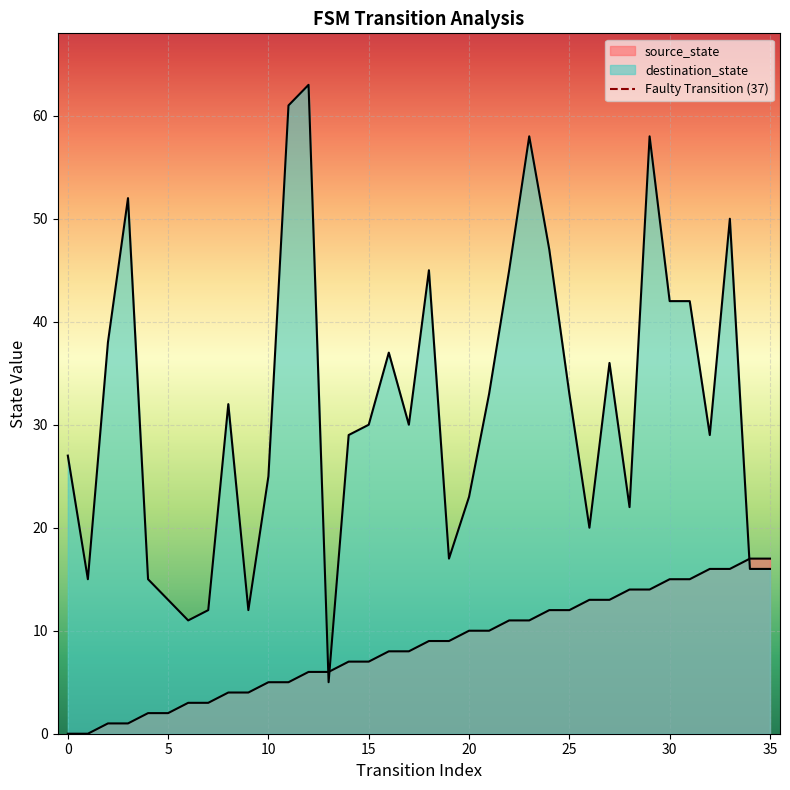

What is the sum of all destination_state values?

1139